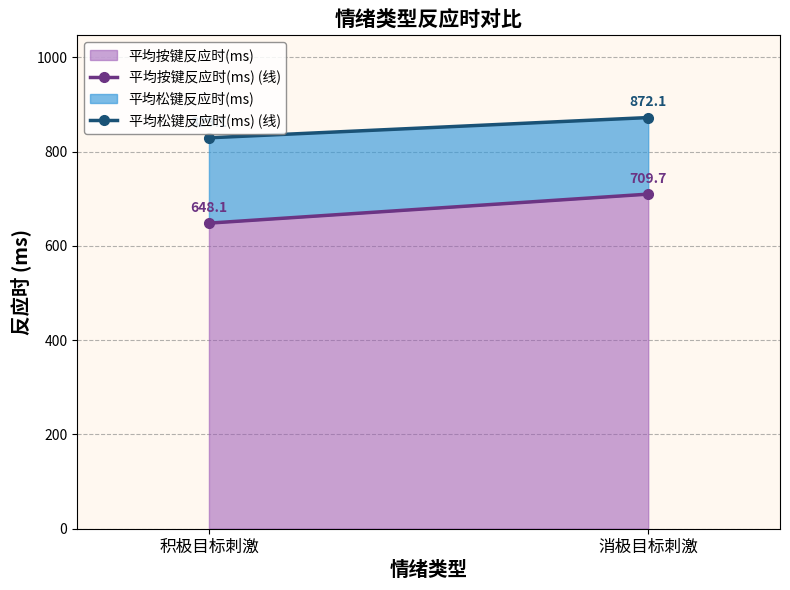

Between 积极目标刺激 and 消极目标刺激, which is larger?

消极目标刺激